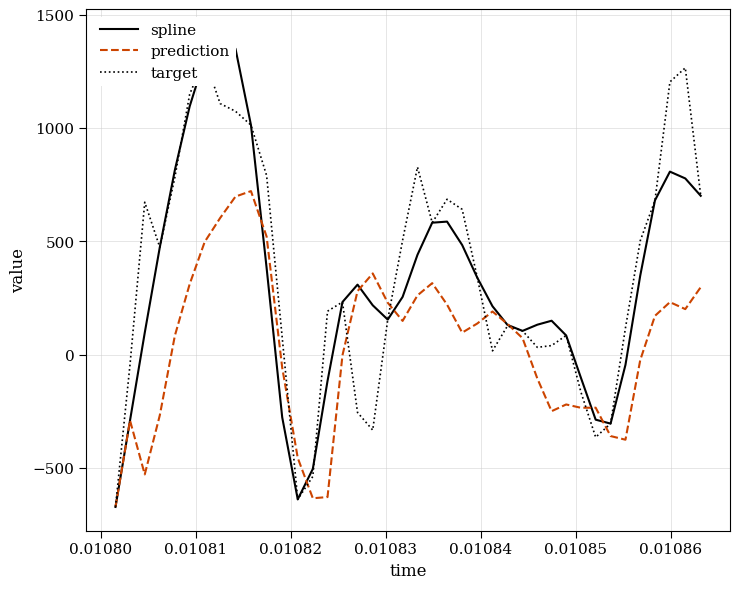

What is the highest value of the prediction series?

722.5